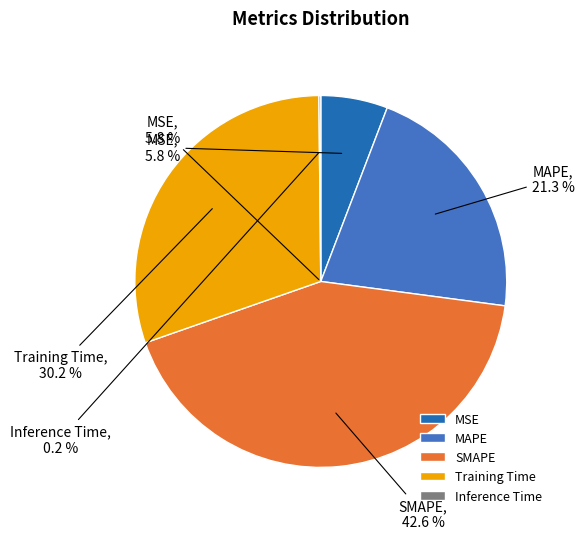

Is the sum of MSE and MAPE greater than half?

No